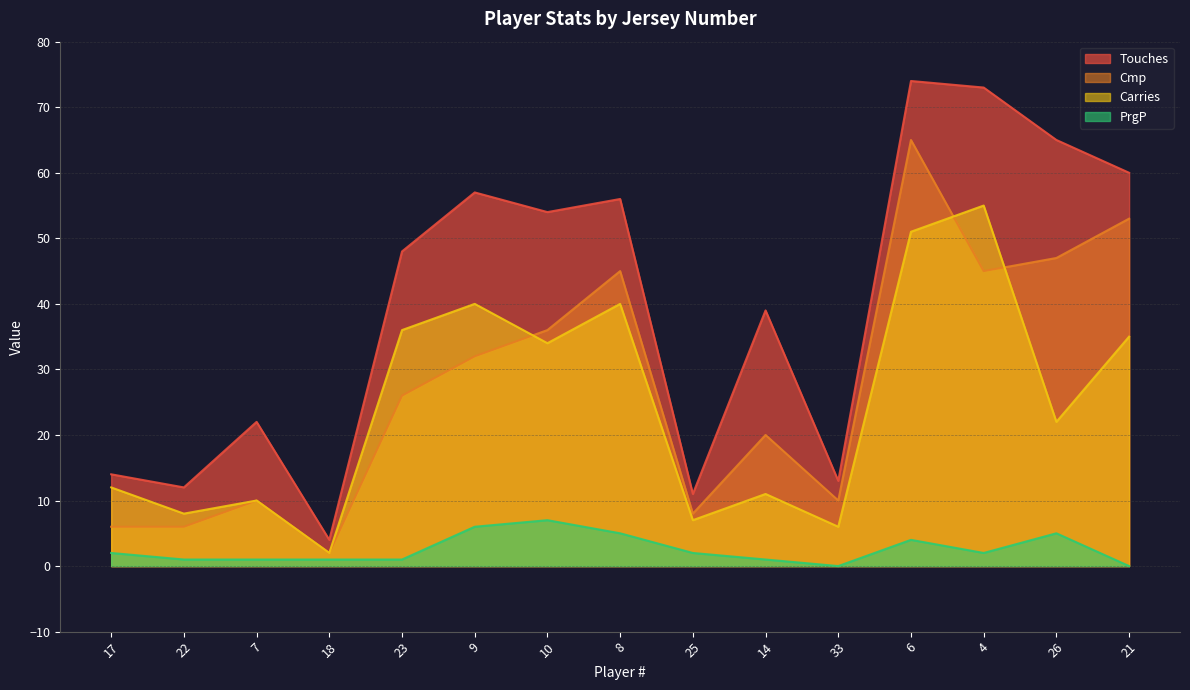

What is the value of the Touches point at the 5th from the left?

48